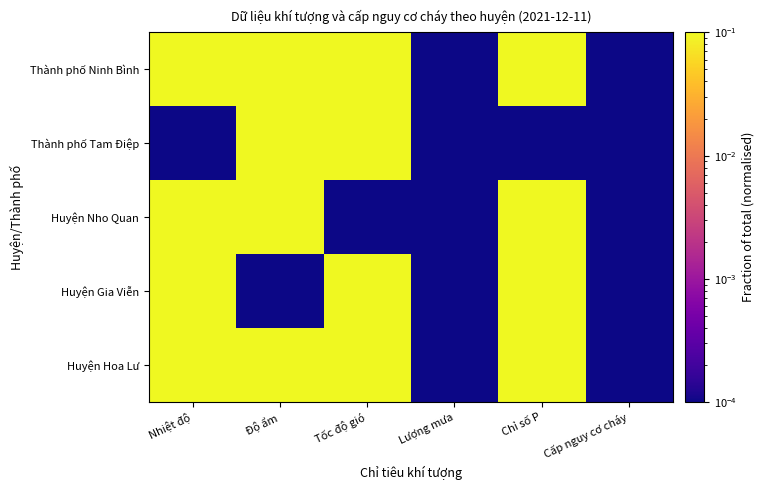

Rank the series by their maximum value, from highest to lowest.

Thành phố Ninh Bình, Thành phố Tam Điệp, Huyện Gia Viễn, Huyện Hoa Lư, Huyện Nho Quan